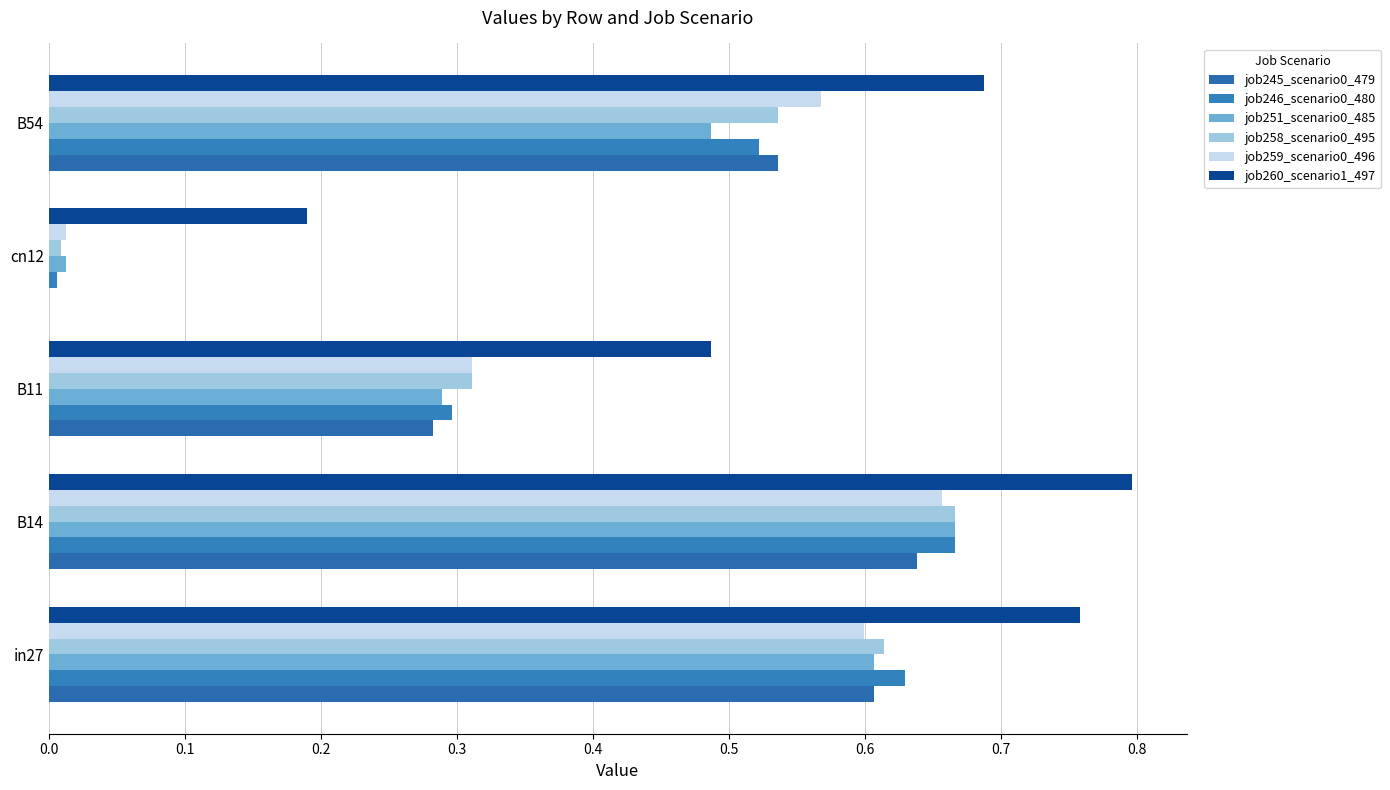

Which series has the largest total across all categories?

job260_scenario1_497